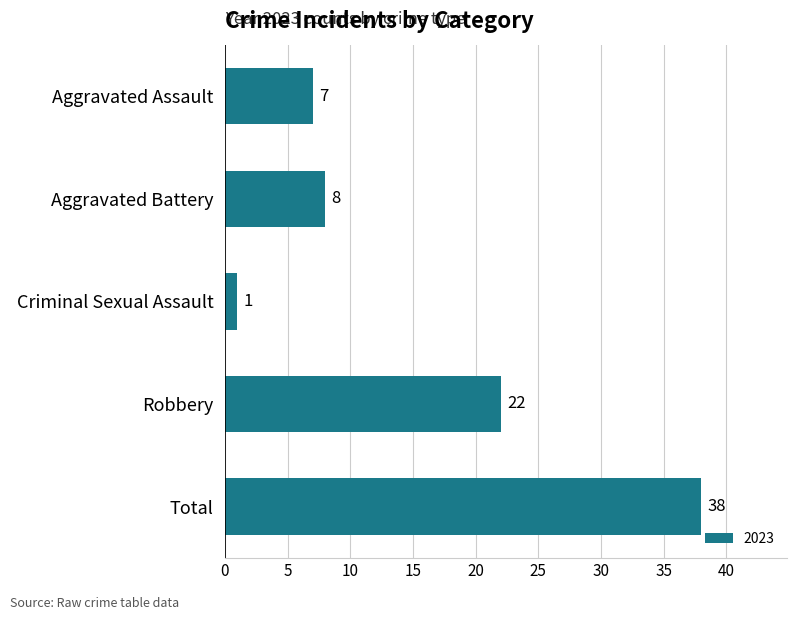

The value at Aggravated Assault is 7. True or false?

True